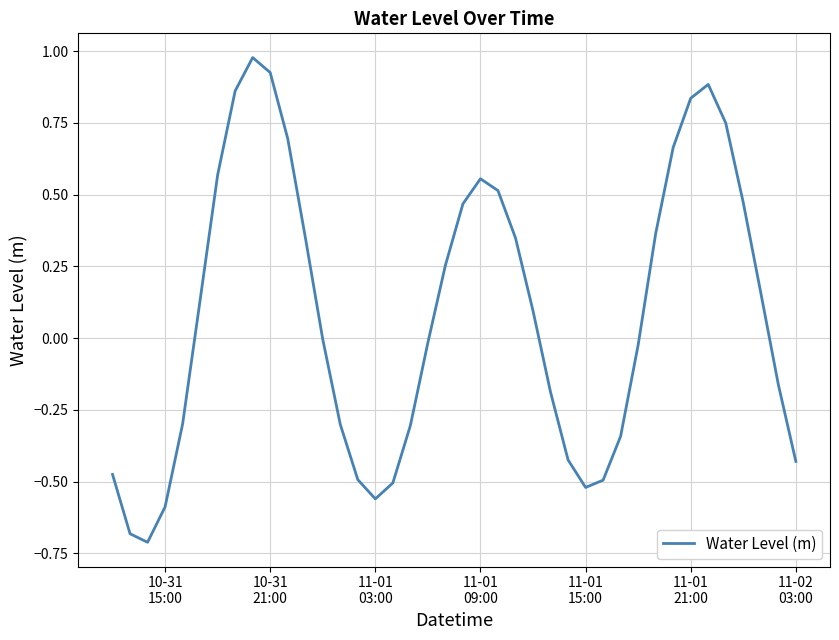

What is the difference between the maximum and minimum values?

1.7